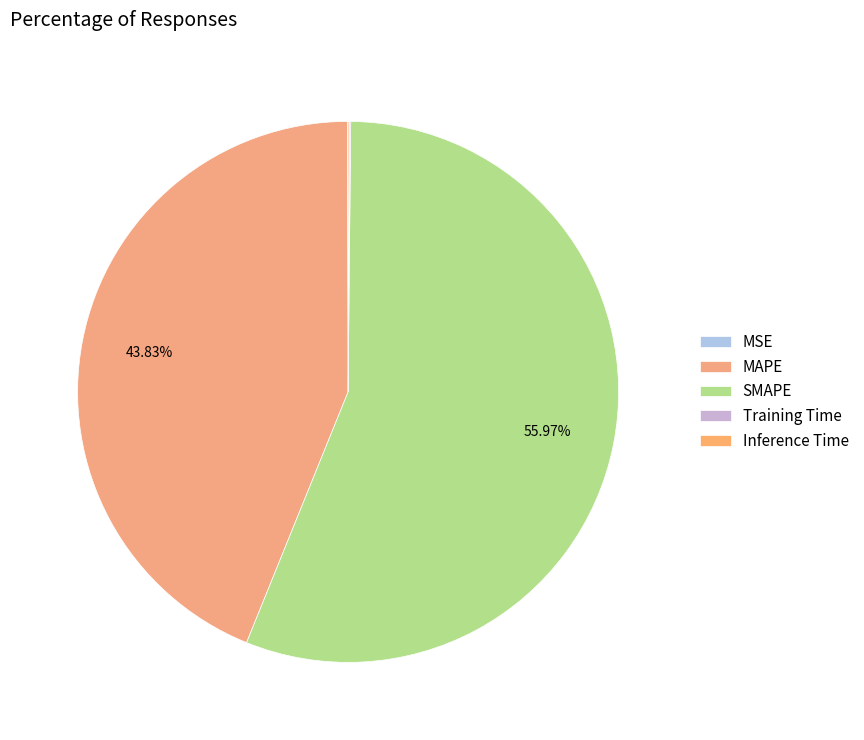

Combined, do Inference Time and MAPE account for over 50%?

No